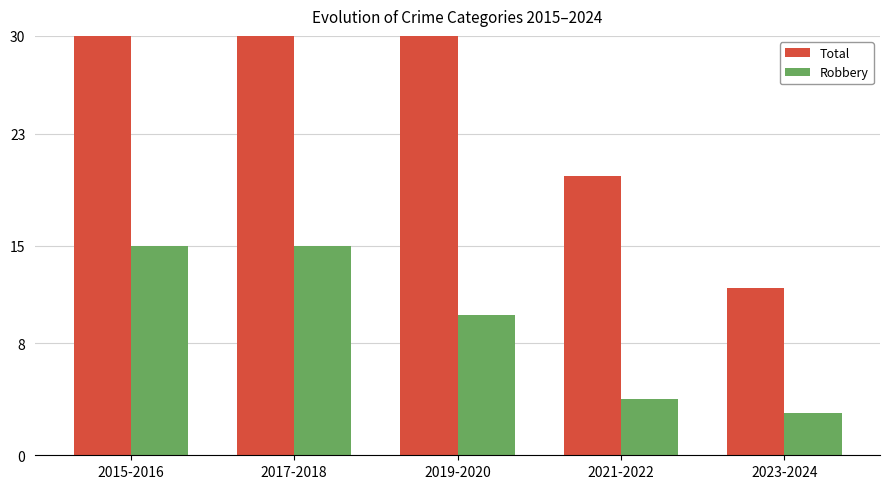

At which category does the chart reach its minimum across all series?

2023-2024